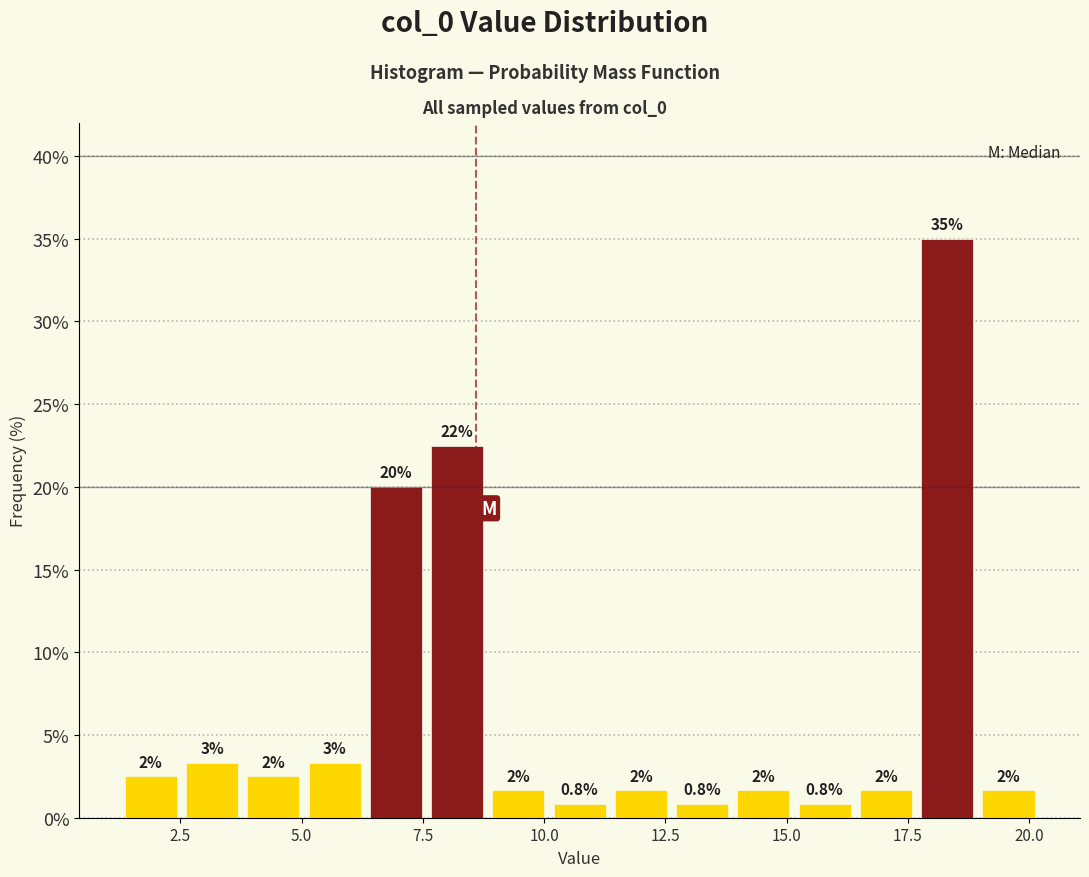

Read against the x-axis, roughly where is the centre of the tallest bar?

18.5